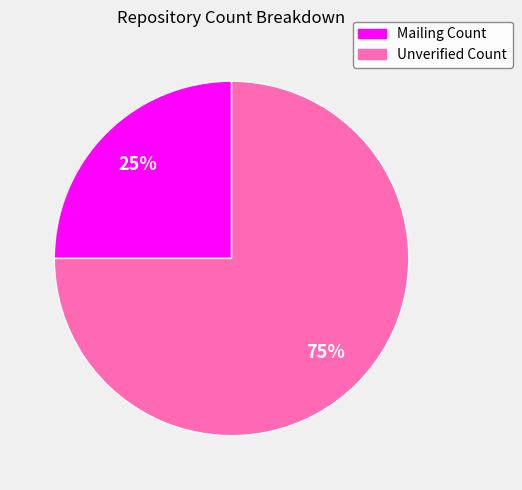

What is the smallest slice in the pie chart?

Mailing Count